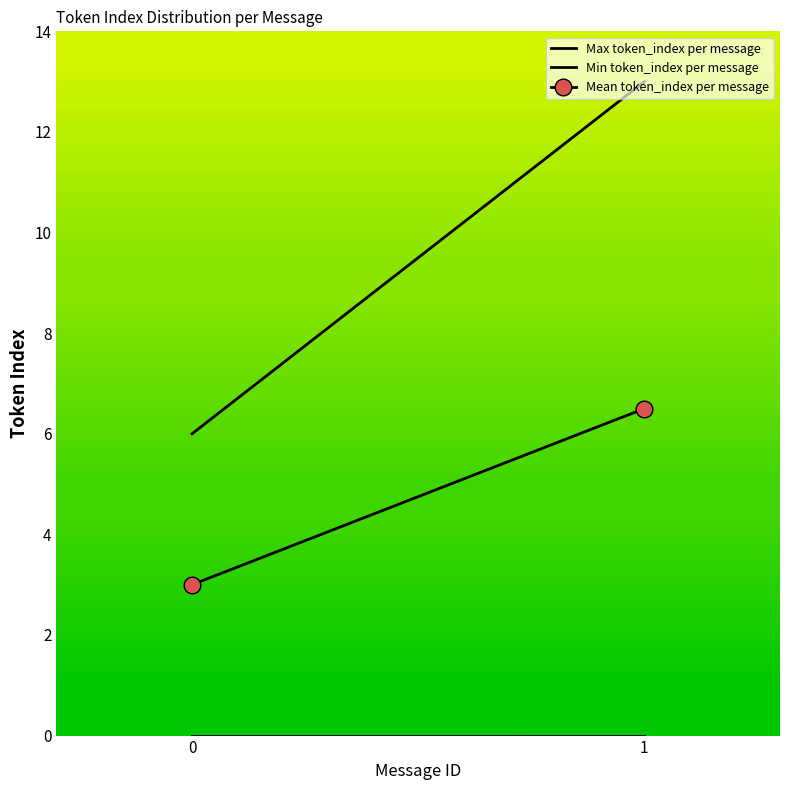

Between 0 and 1, which series saw the biggest shift?

Max token_index per message